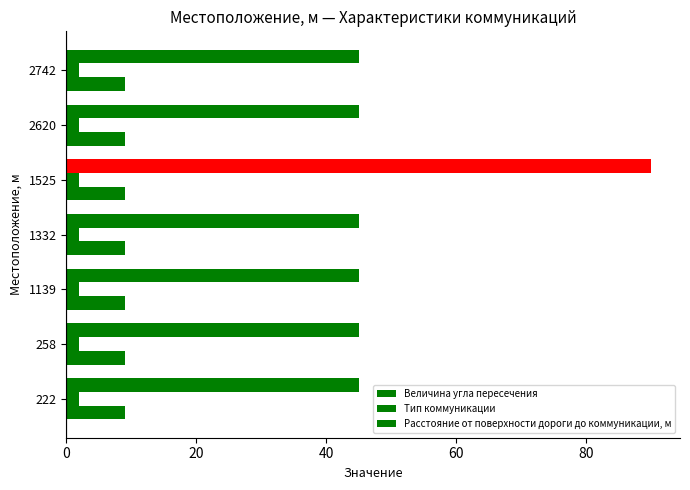

How many distinct data groups are displayed?

3